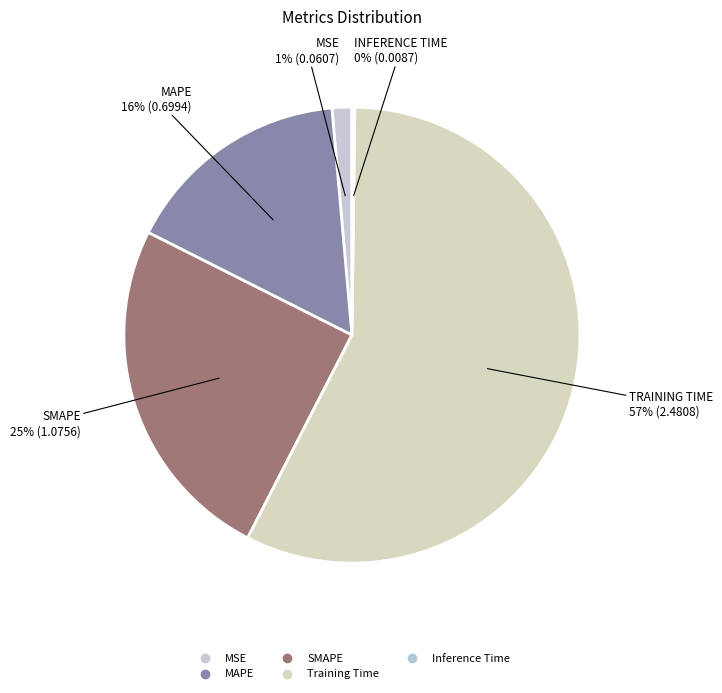

Is there any slice that represents more than half of the pie?

Yes